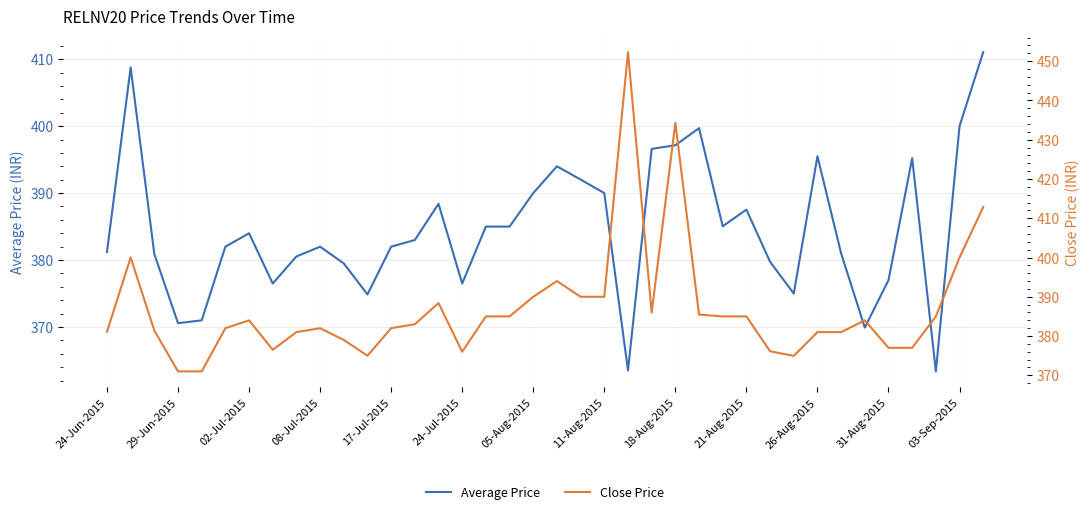

The value of Average Price at 24-Jun-2015 is 381.2. True or false?

True